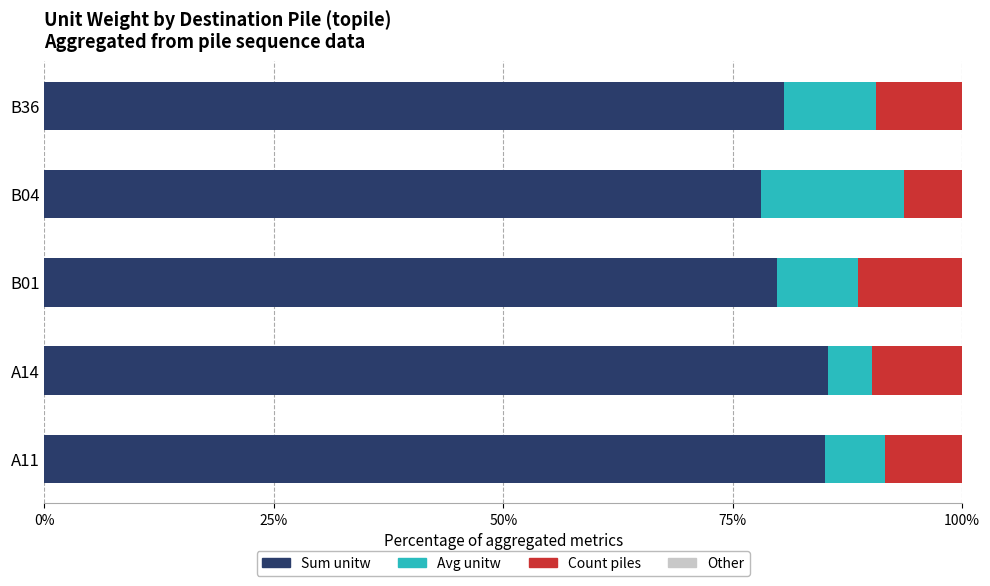

What is the highest value of the Sum unitw series?

85.4